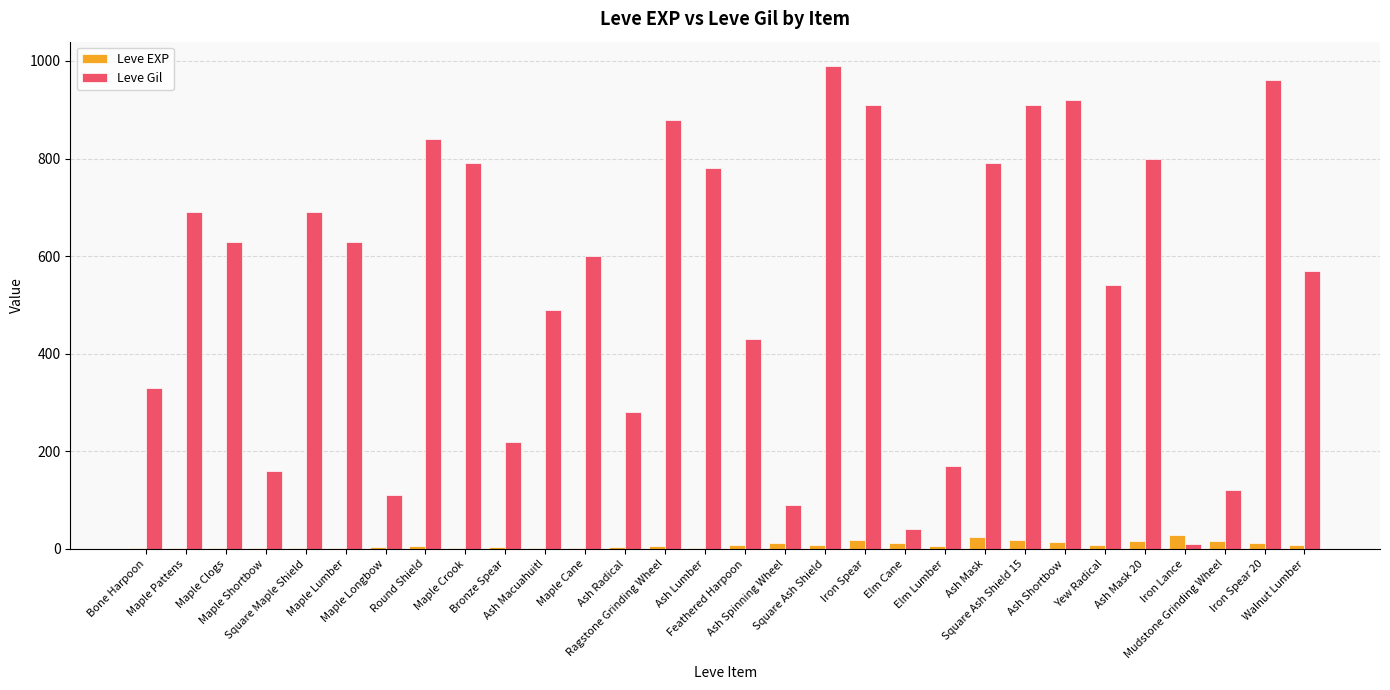

What is the highest value of the Leve Gil series?

990